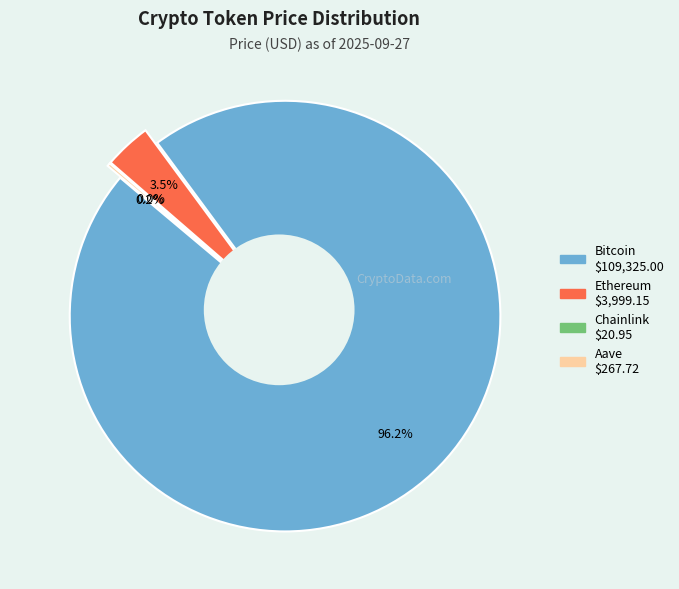

To the nearest percent, what portion does Ethereum represent?

4%